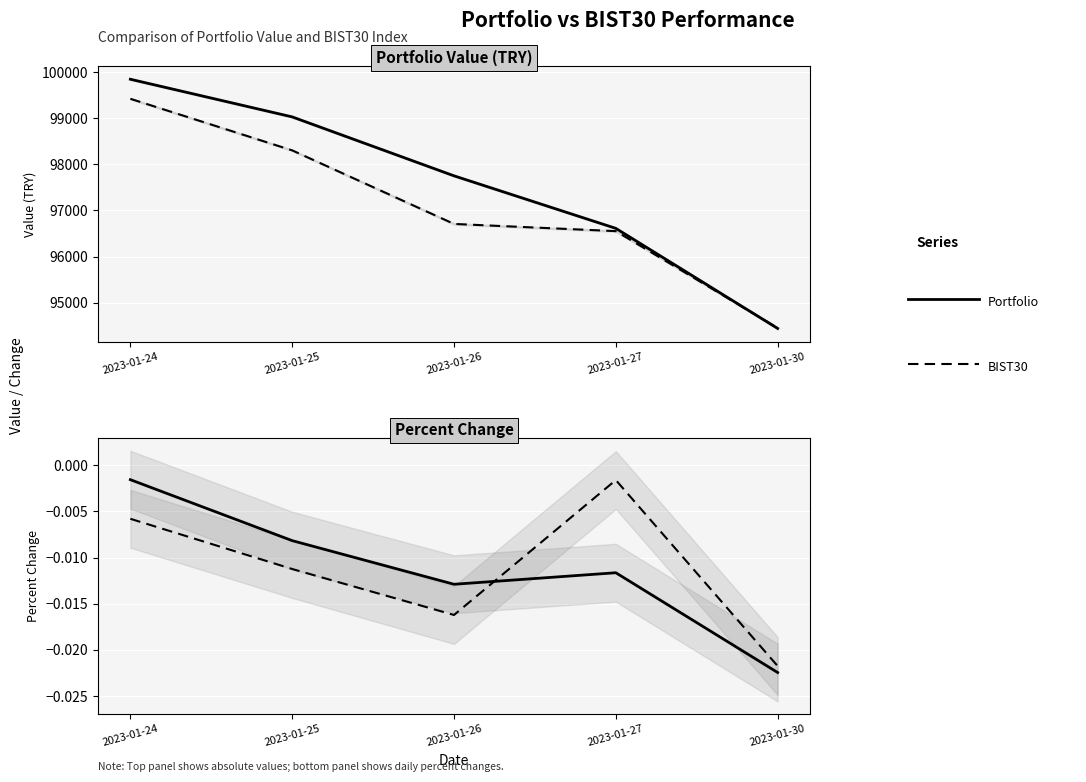

What is the difference between the maximum and minimum values in the Portfolio Value series?

5398.2